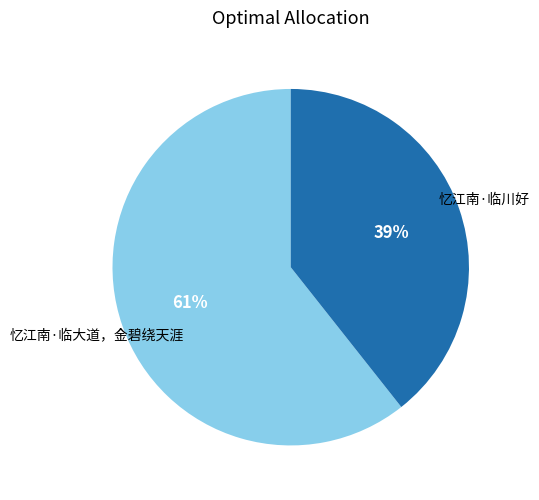

Is 忆江南·临大道，金碧绕天涯 the majority of the pie?

Yes